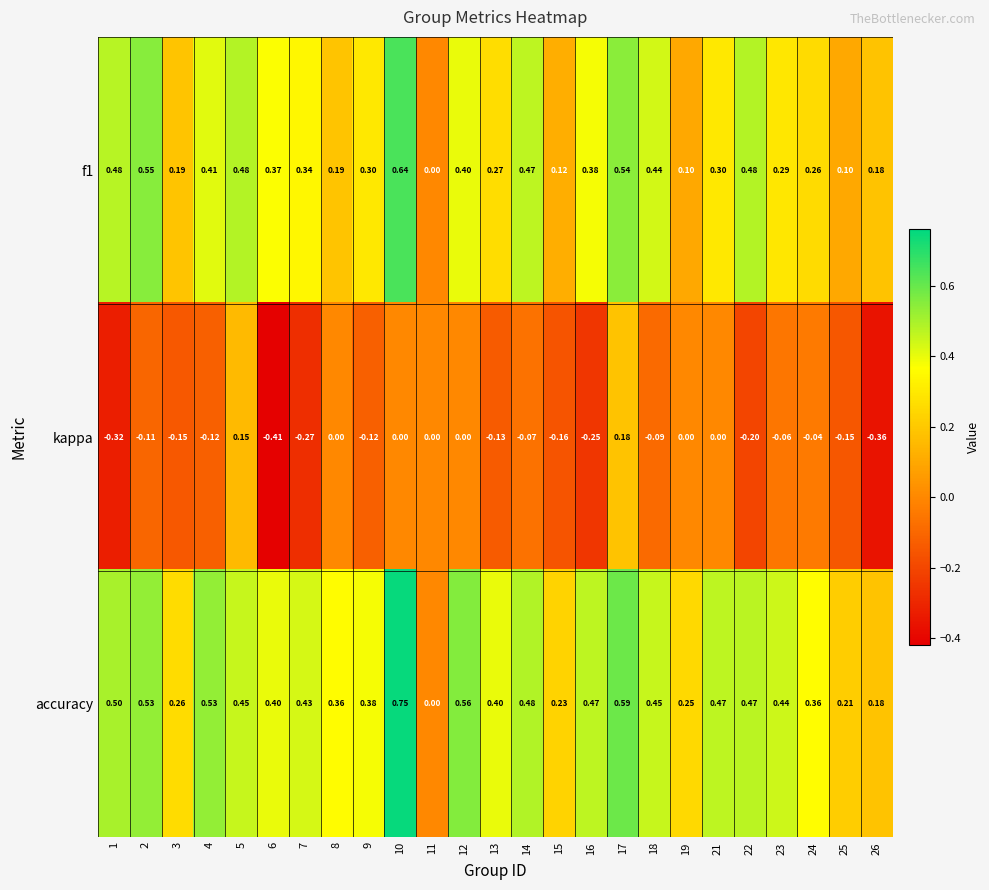

Is the value of f1 at 5 greater than the value of accuracy at 8?

Yes